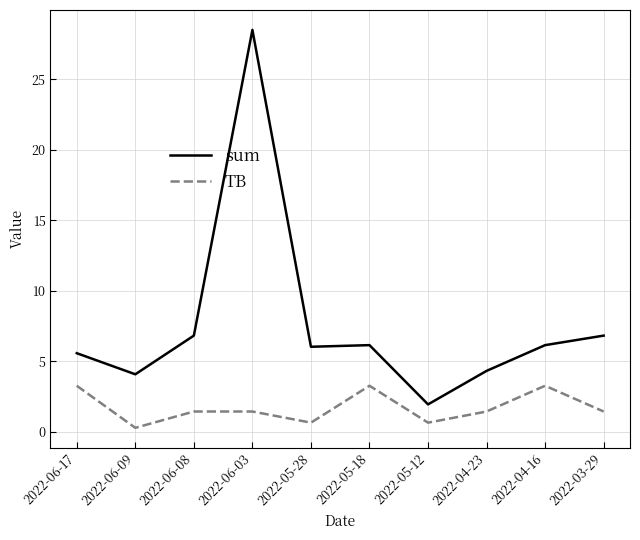

What is the maximum value for sum?

28.5